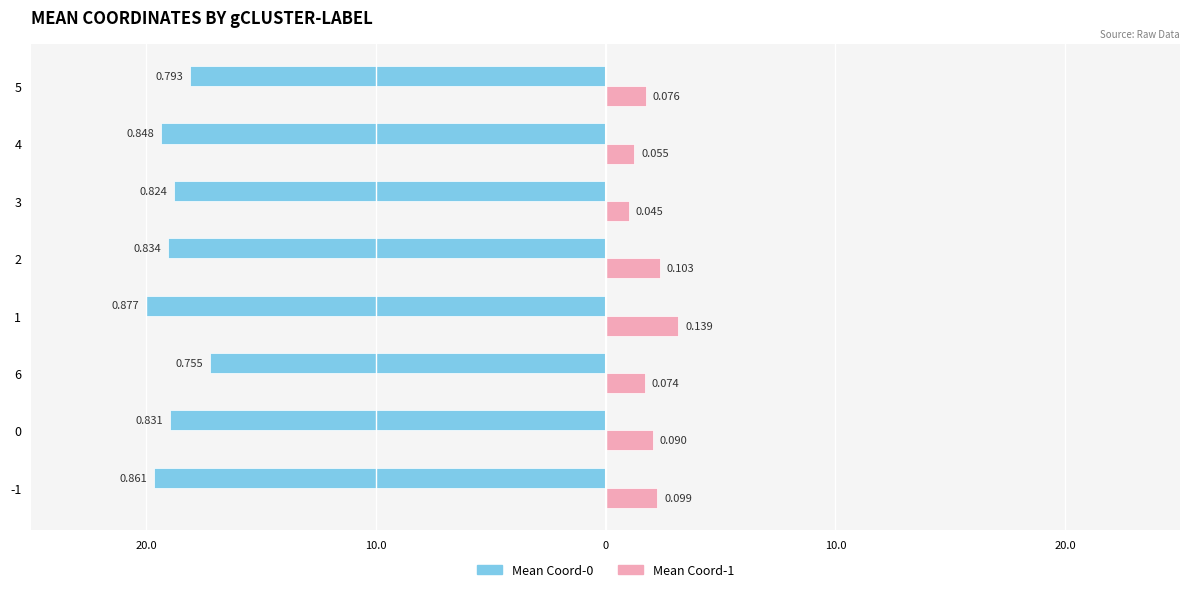

What are all the series names shown in the legend?

Mean Coord-0, Mean Coord-1